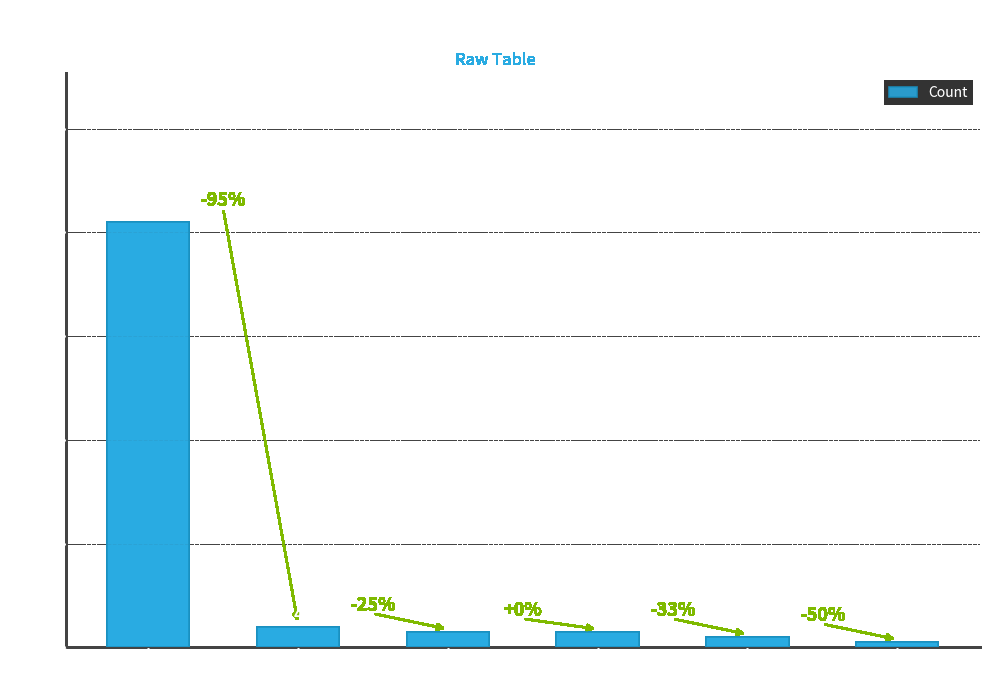

The chart shows a value of 2 at Top-5. True or false?

True